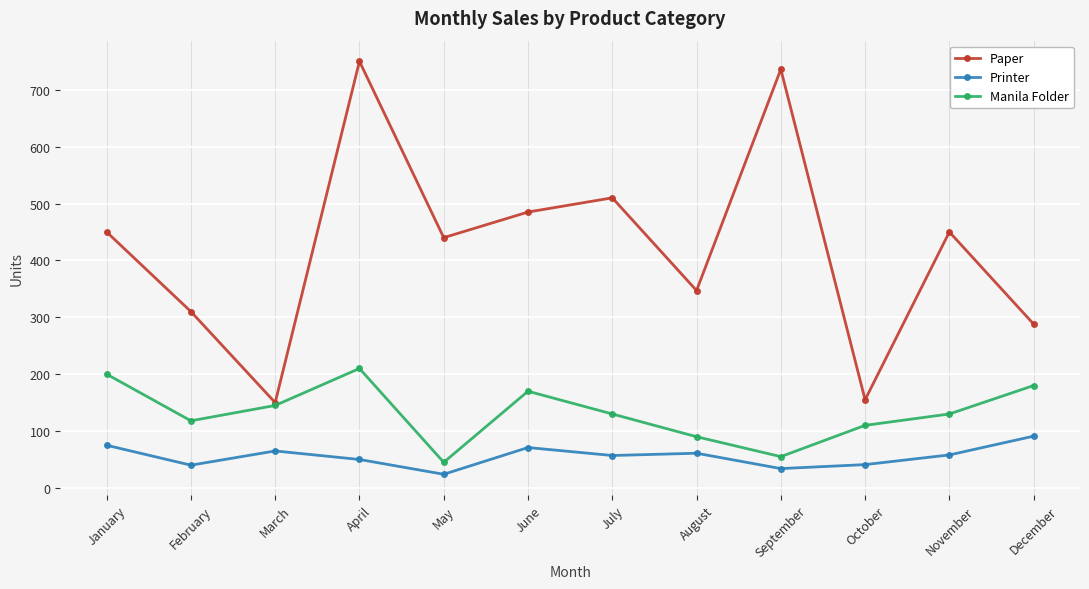

What is the sum of all Manila Folder values?

1583